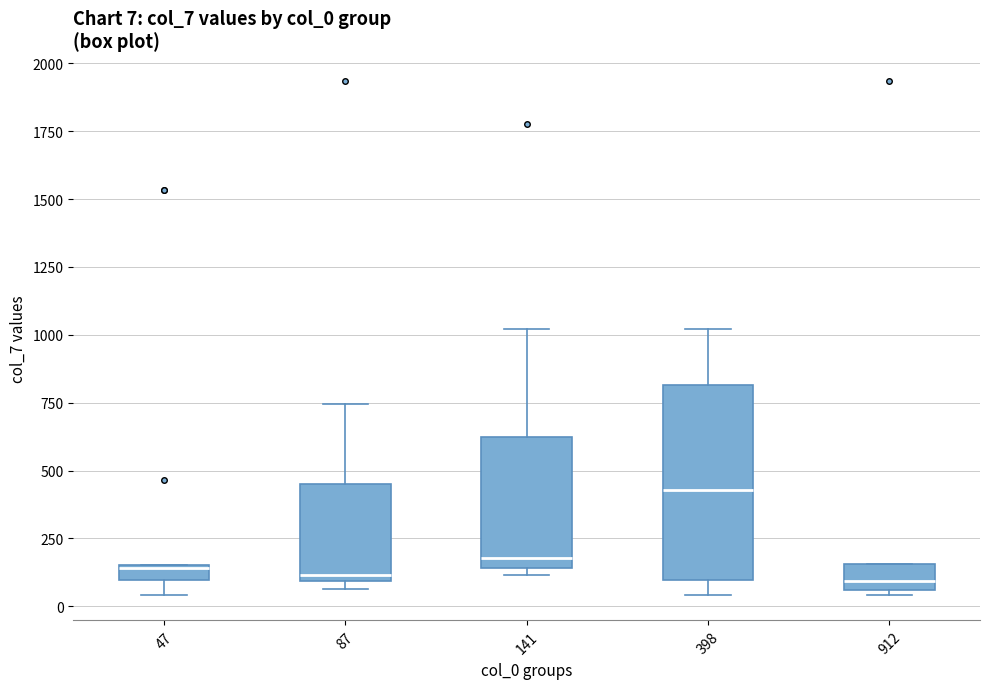

Which box is the tallest, from its lower edge to its upper edge?

398